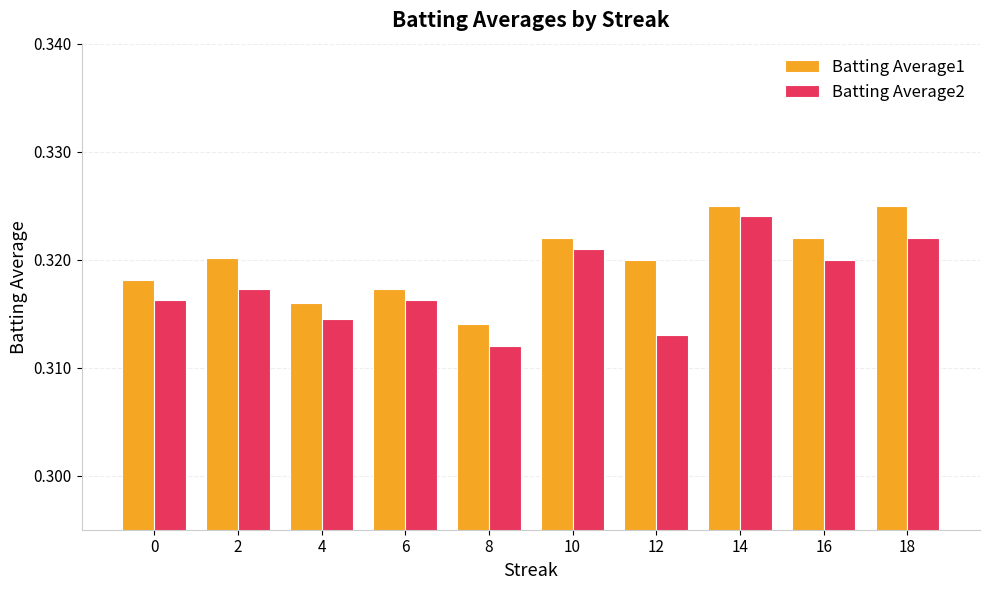

True or false: Batting Average1 has a value of 0.6 at 18.

False